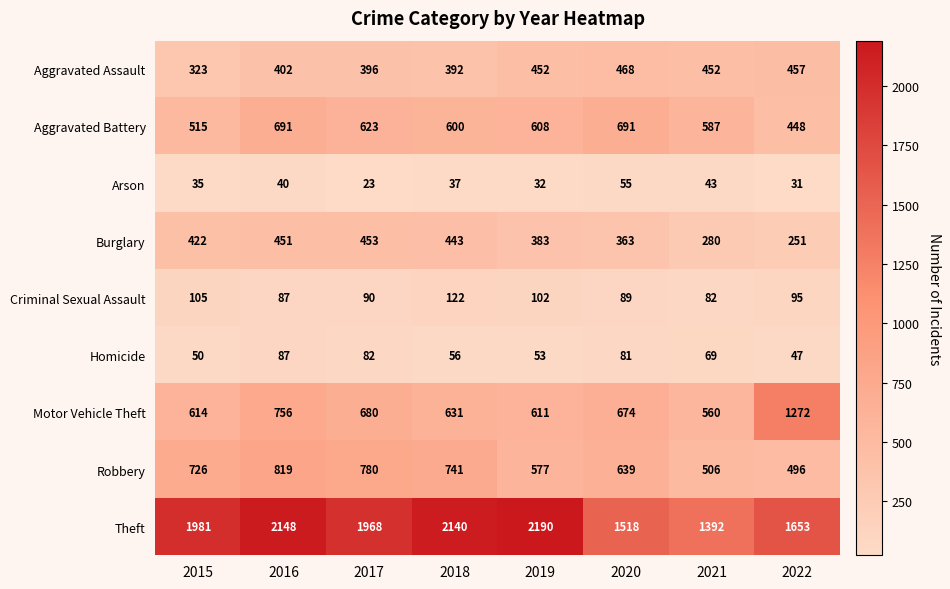

What is the spread (max minus min) of values at 2020?

1463